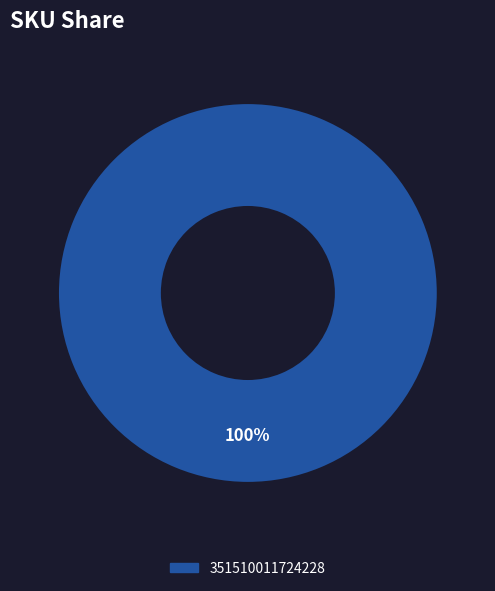

How many slices are in this pie chart?

1